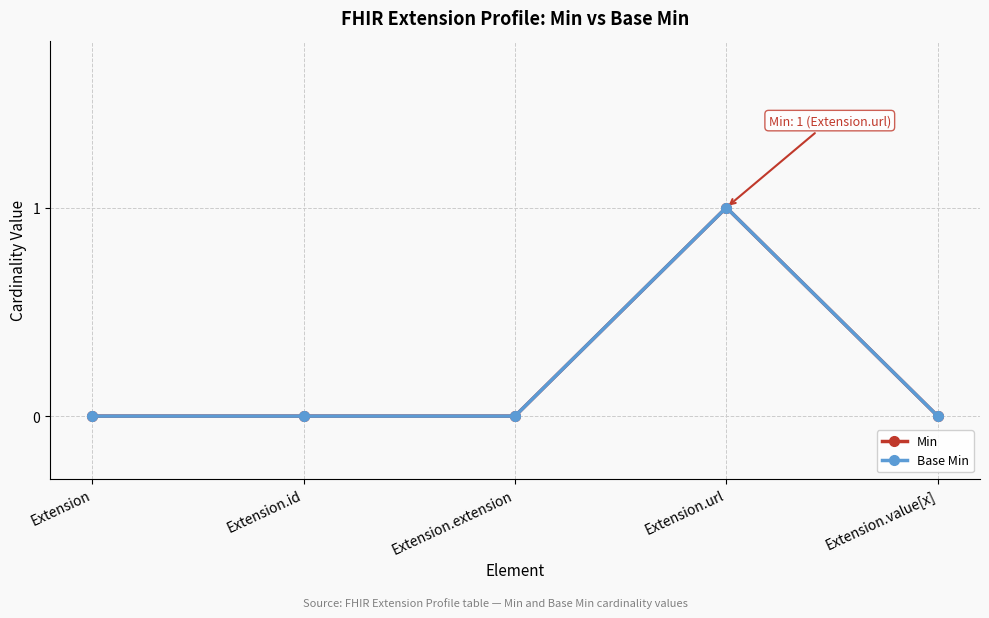

At Extension, list the series in order from largest to smallest.

Min, Base Min